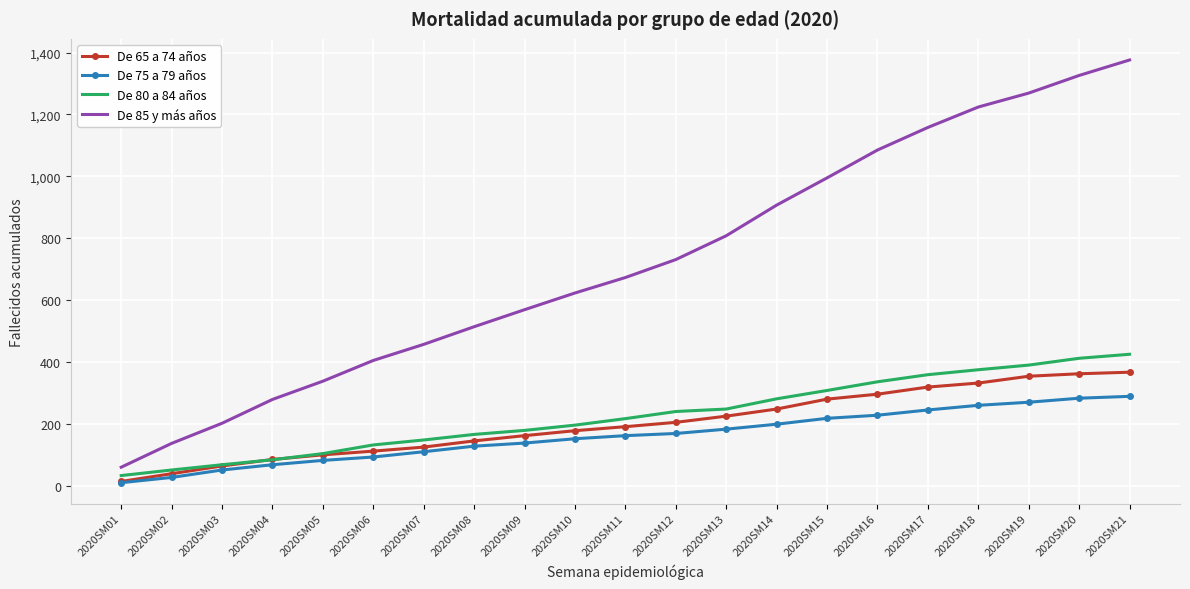

List the series in order of their peak value, highest first.

De 85 y más años, De 80 a 84 años, De 65 a 74 años, De 75 a 79 años